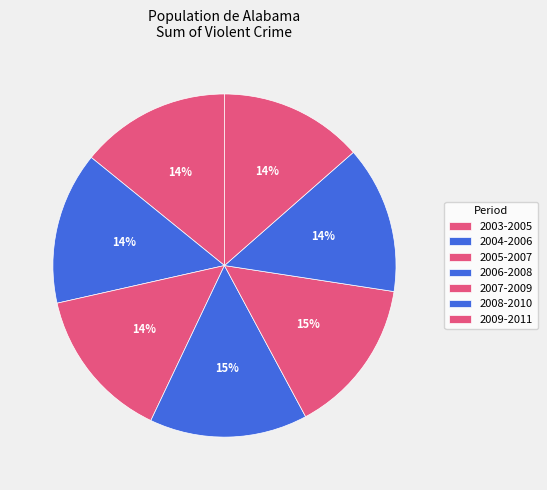

What is the total percentage of 2007-2009 and 2006-2008?

29.6%